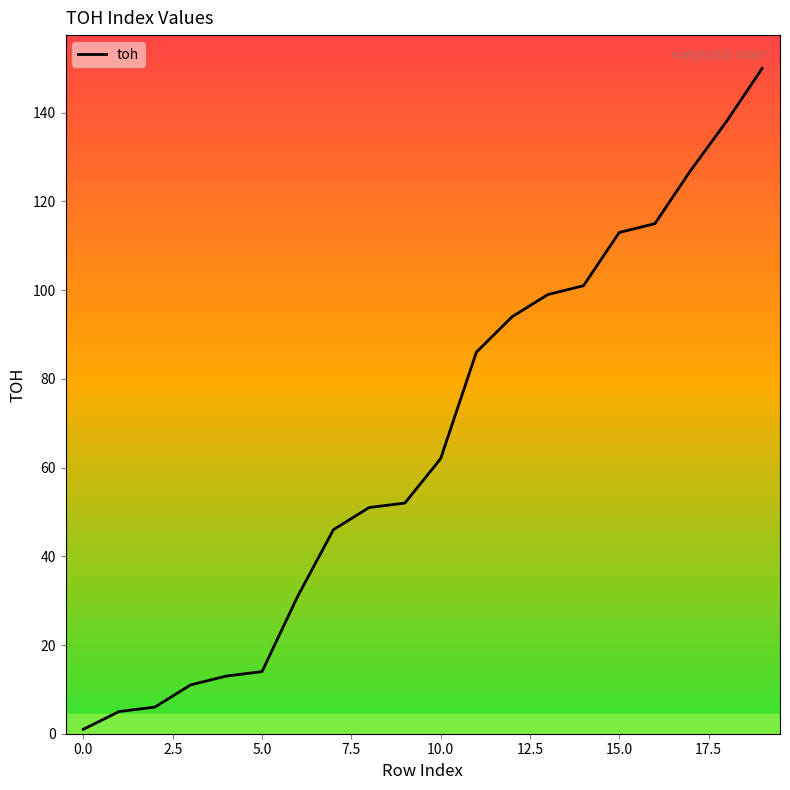

What is the difference between the maximum and minimum values?

149